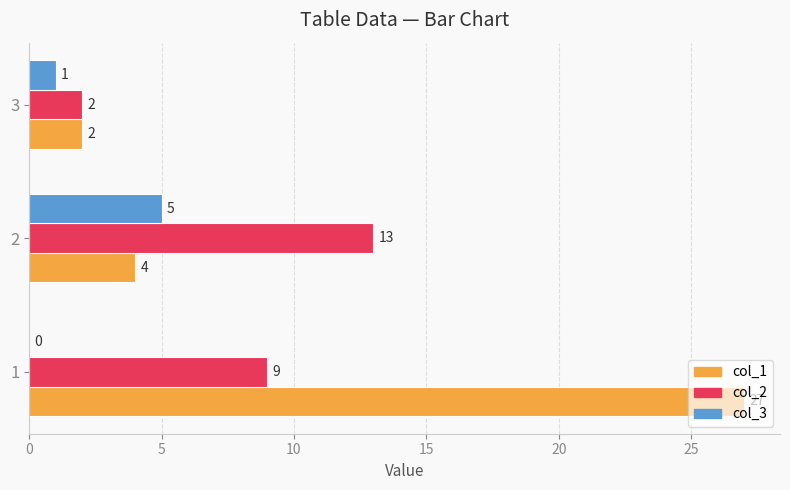

How many col_2 values are between 2 and 13?

3